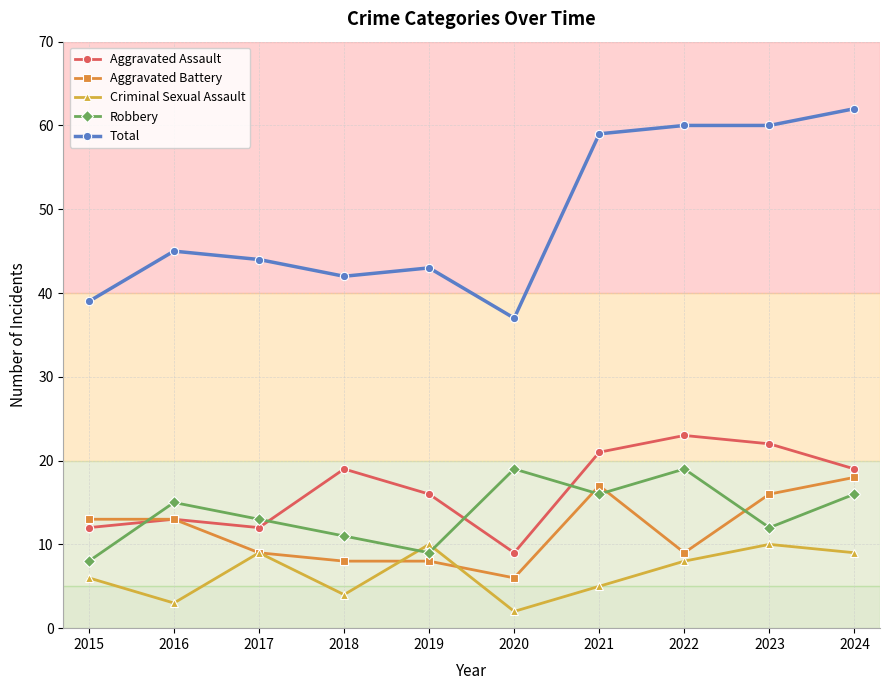

What is the total value across all series at 2021?

118